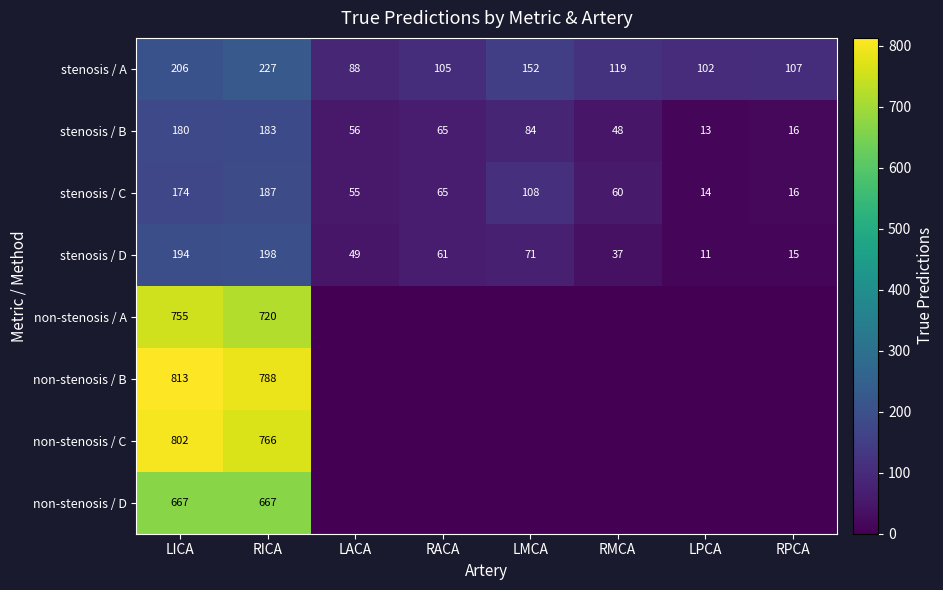

Is it true that stenosis / A equals 227 at RICA?

True